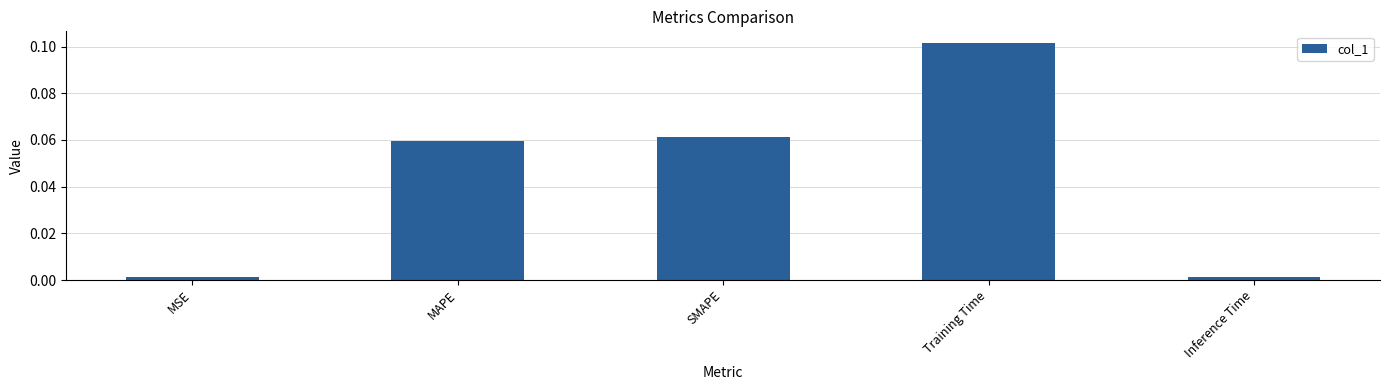

Between Training Time and MAPE, which is larger?

Training Time